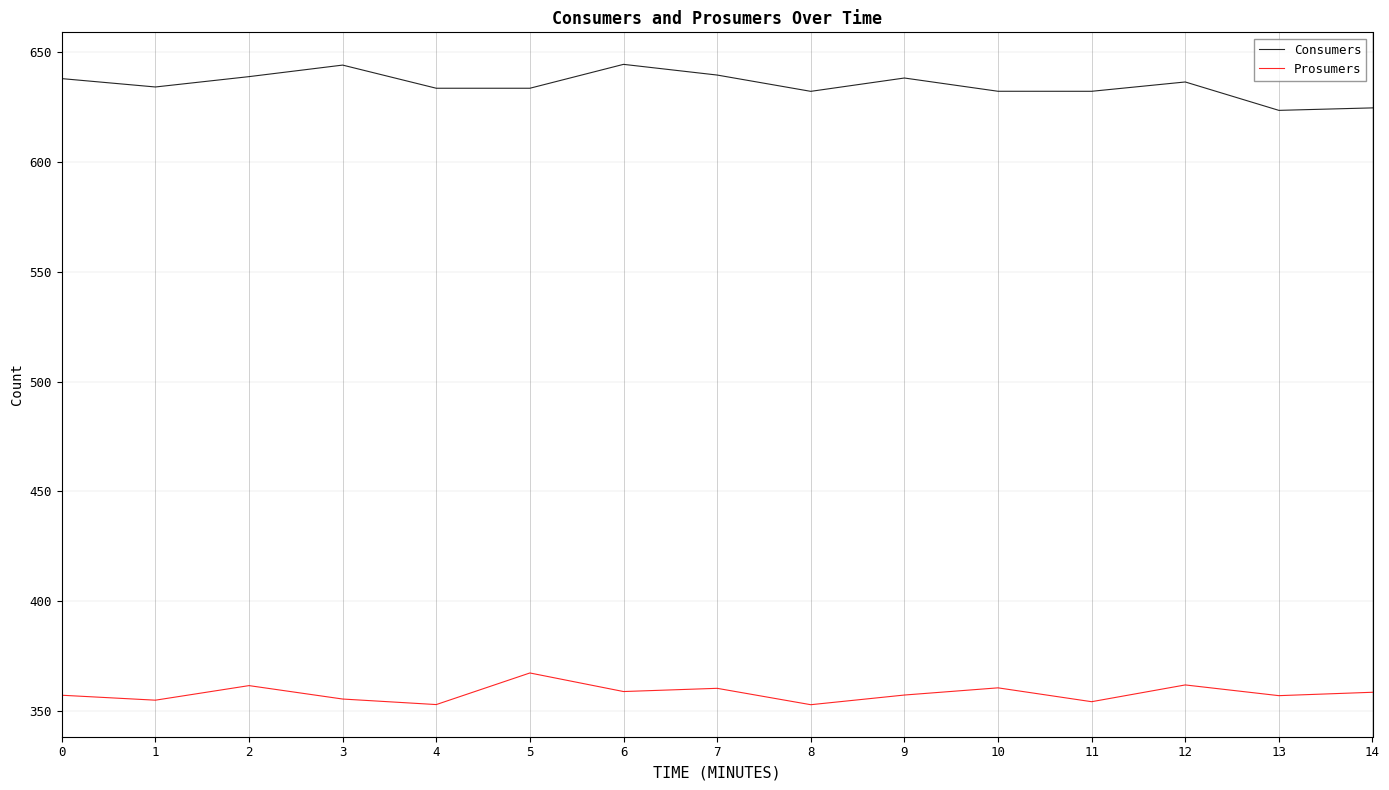

The value of Prosumers at 5 is 567.2. True or false?

False